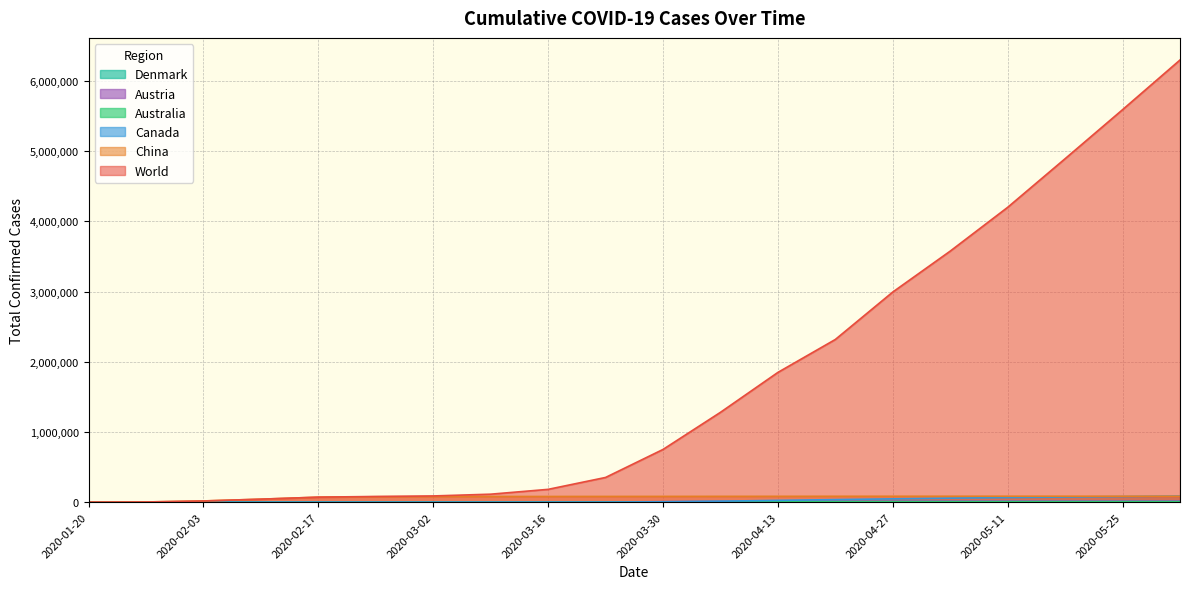

Which series has the largest total across all categories?

World